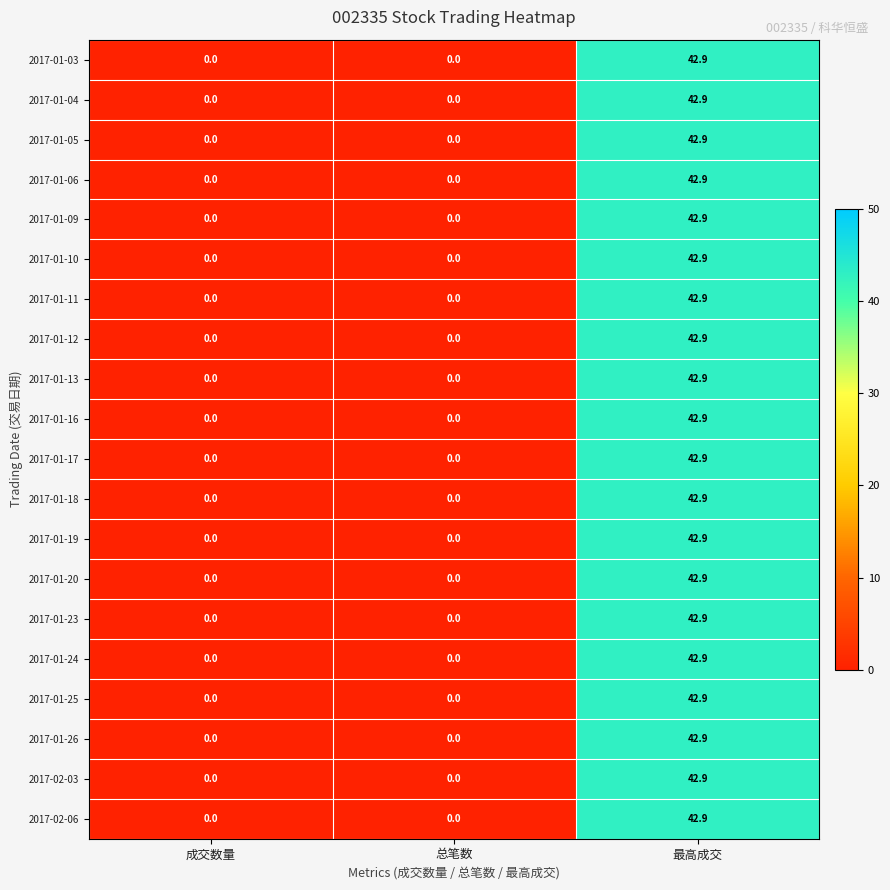

What is the greatest value displayed?

42.9